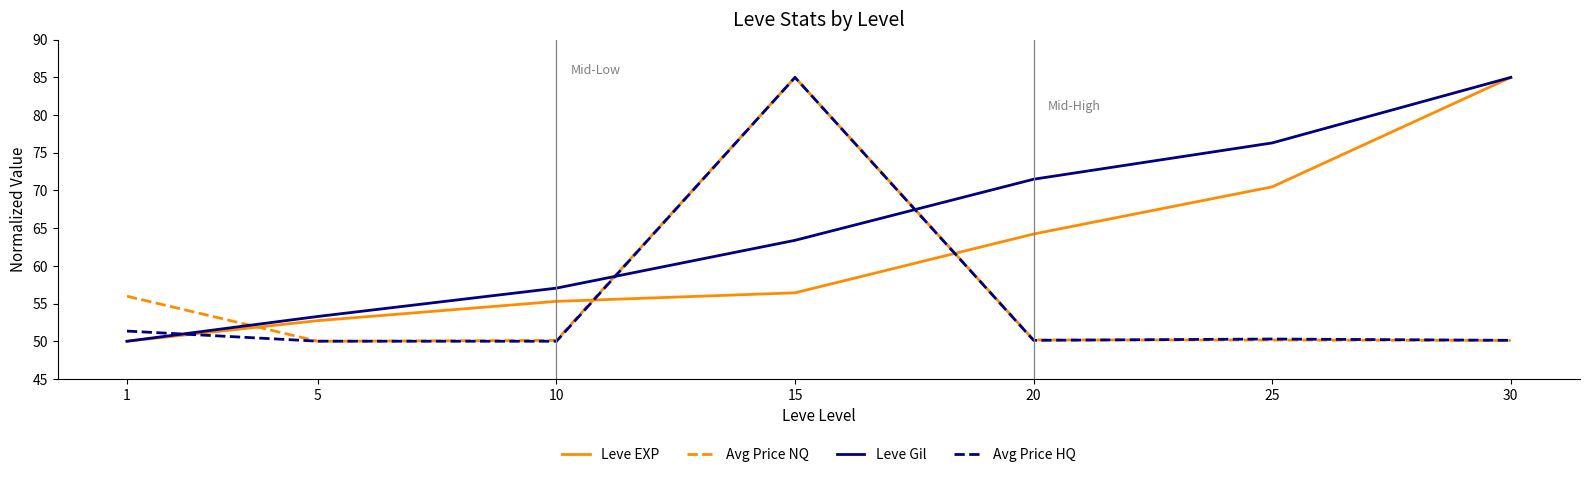

The value of Avg Price NQ at 5 is 31.1. True or false?

False